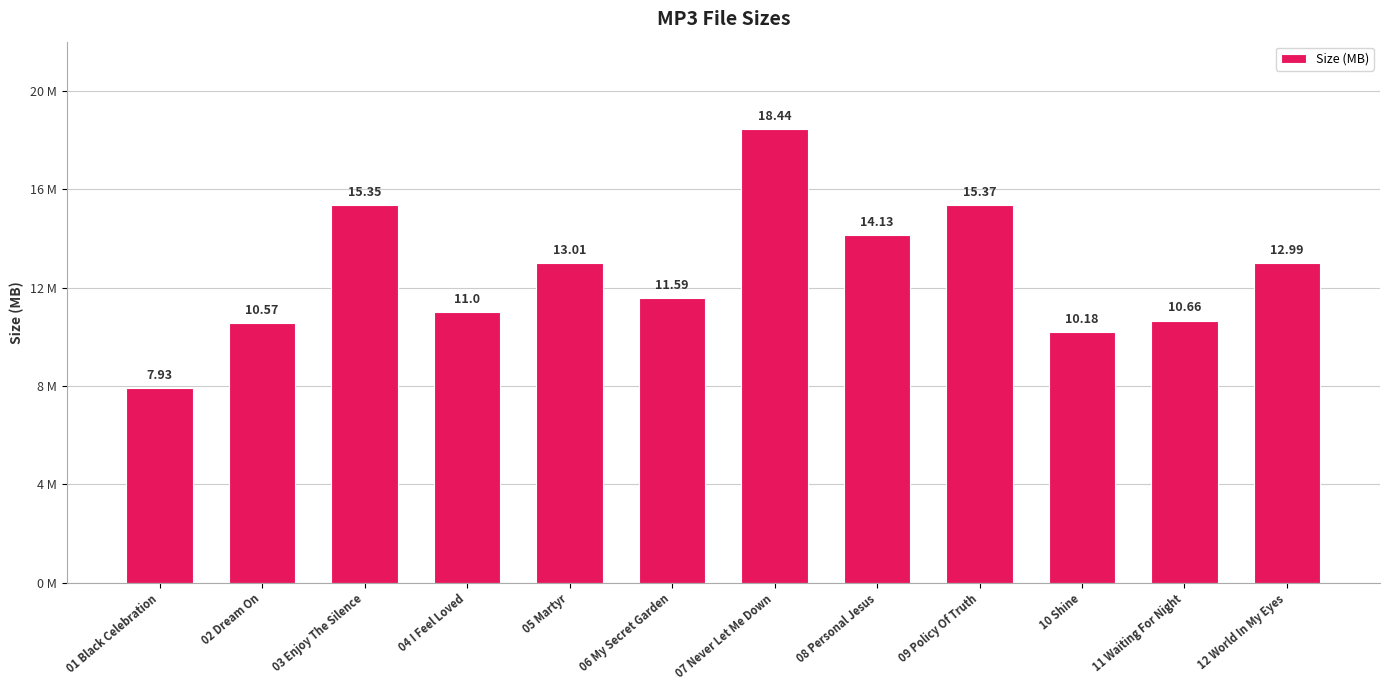

Reading left to right, what are all the values shown in this chart?

01 Black Celebration=7.9	02 Dream On=10.6	03 Enjoy The Silence=15.3	04 I Feel Loved=11.0	05 Martyr=13.0	06 My Secret Garden=11.6	07 Never Let Me Down=18.4	08 Personal Jesus=14.1	09 Policy Of Truth=15.4	10 Shine=10.2	11 Waiting For Night=10.7	12 World In My Eyes=13.0